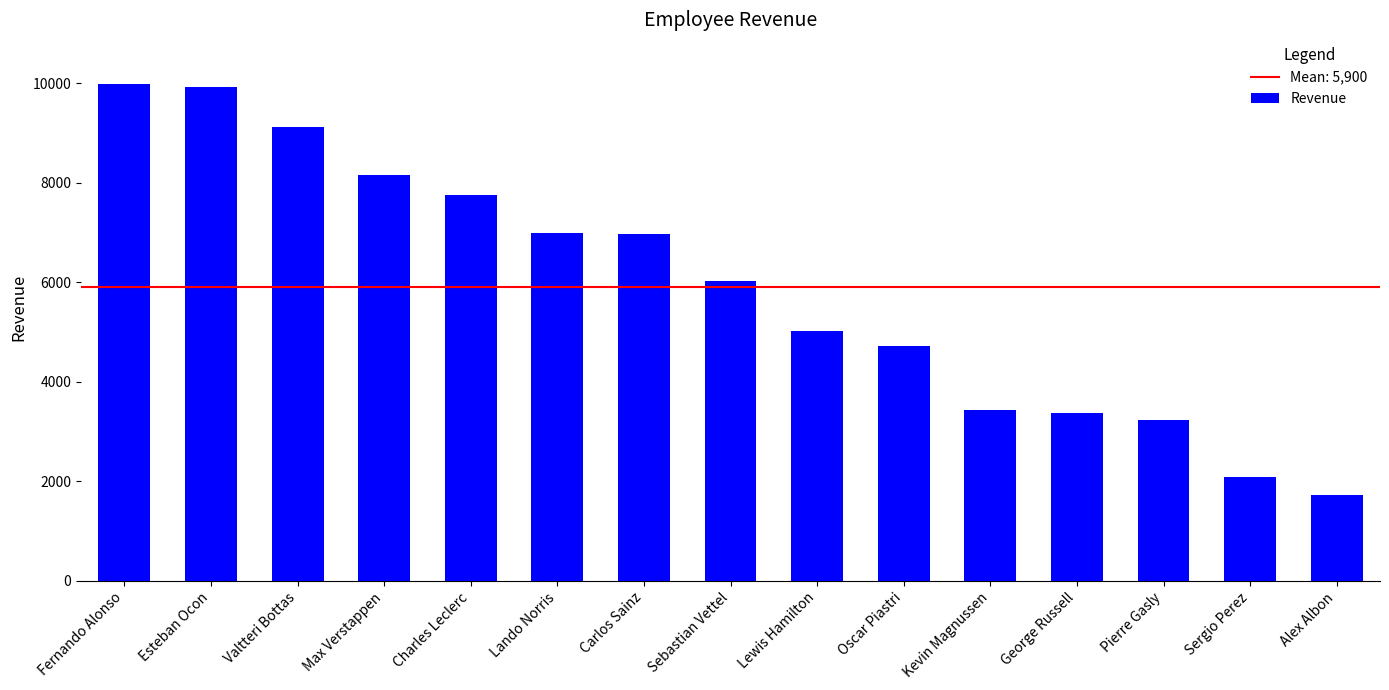

What position from the left is George Russell?

12